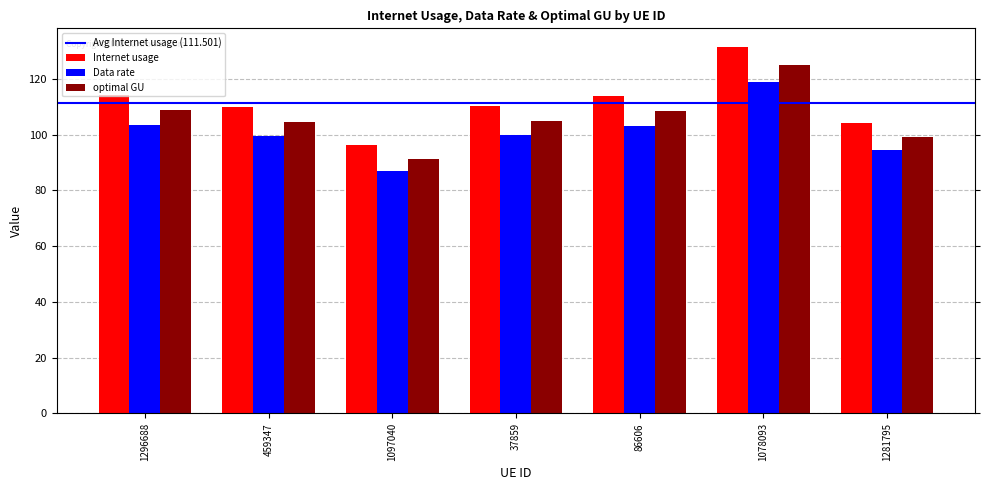

What is the sum of the Data rate values at 1097040 and 459347?

186.3